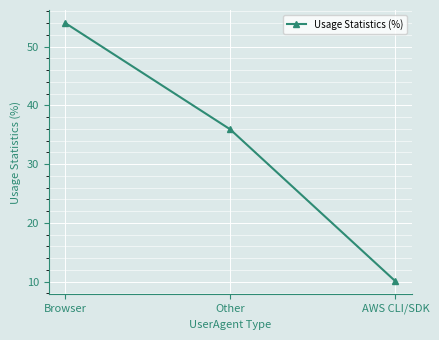

What position from the left is Browser?

1